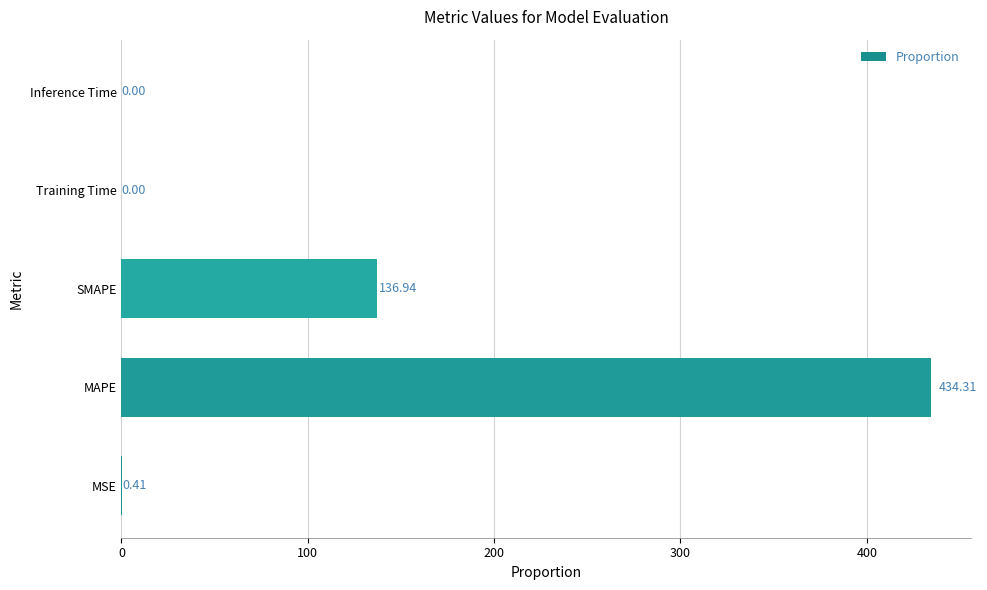

What is the sum of all values?

571.7